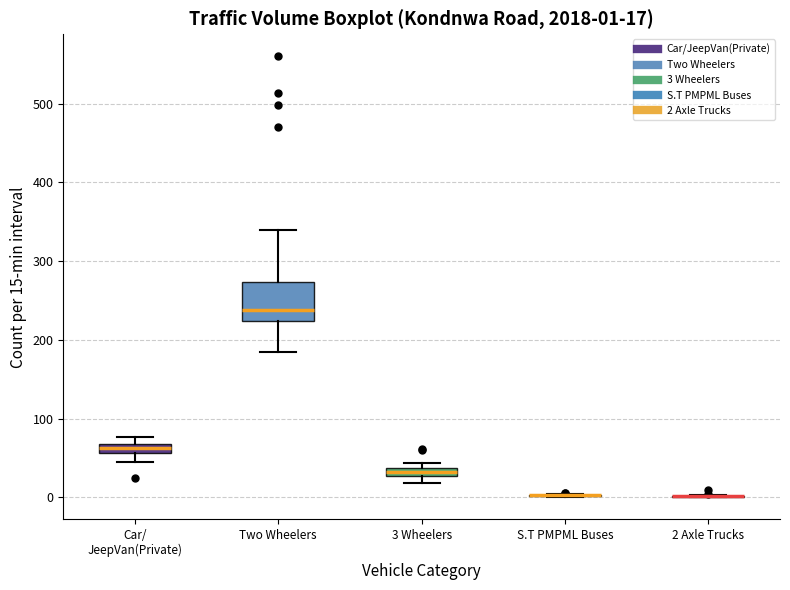

Which box is the tallest, from its lower edge to its upper edge?

Two Wheelers